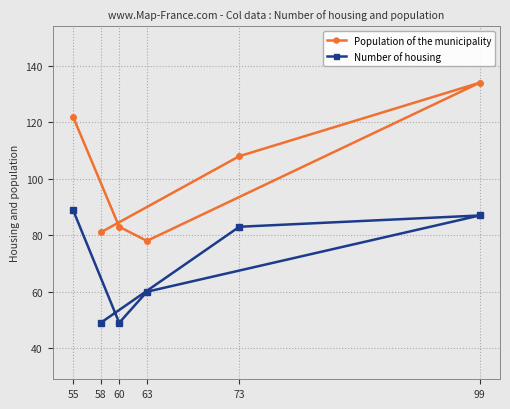

True or false: Population of the municipality has a value of 134 at 99.

True